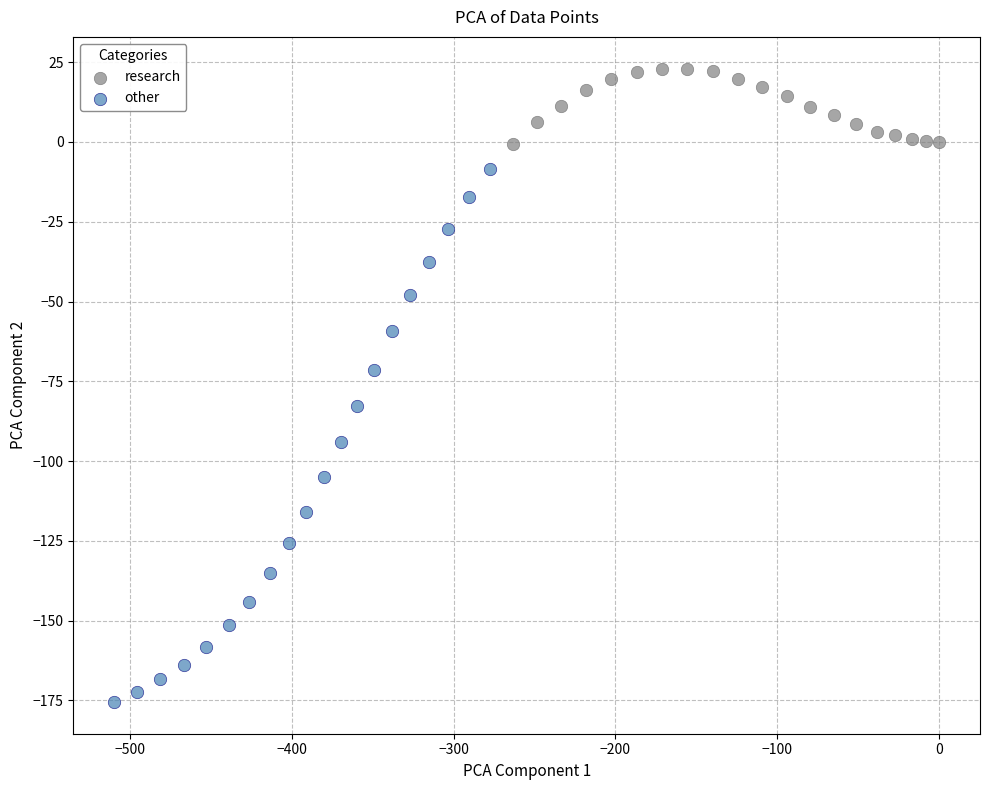

Which series contains the lowest Y value?

other